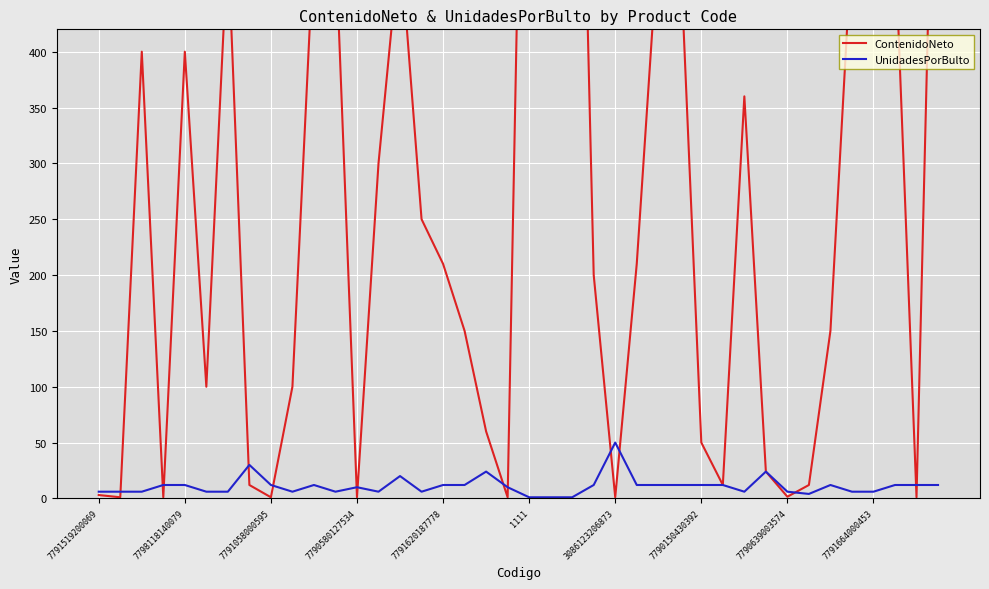

Which series has the largest range (max minus min)?

ContenidoNeto